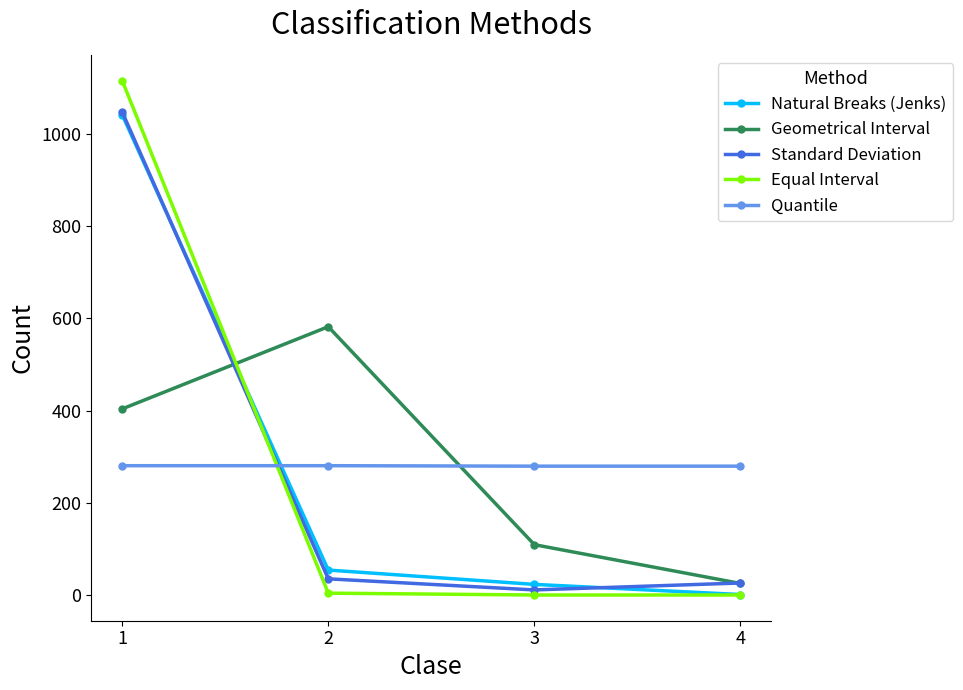

Which series has the widest spread of values?

Equal Interval